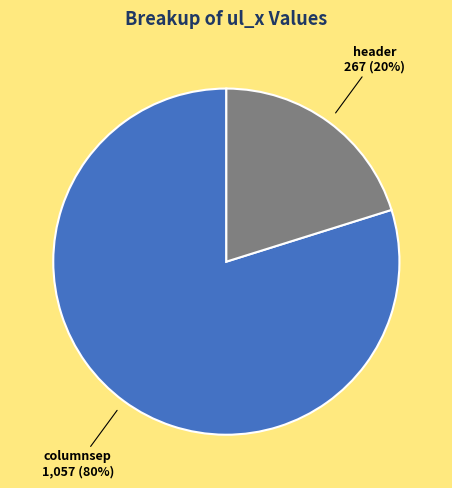

The columnsep slice represents 92% of the pie. True or false?

False